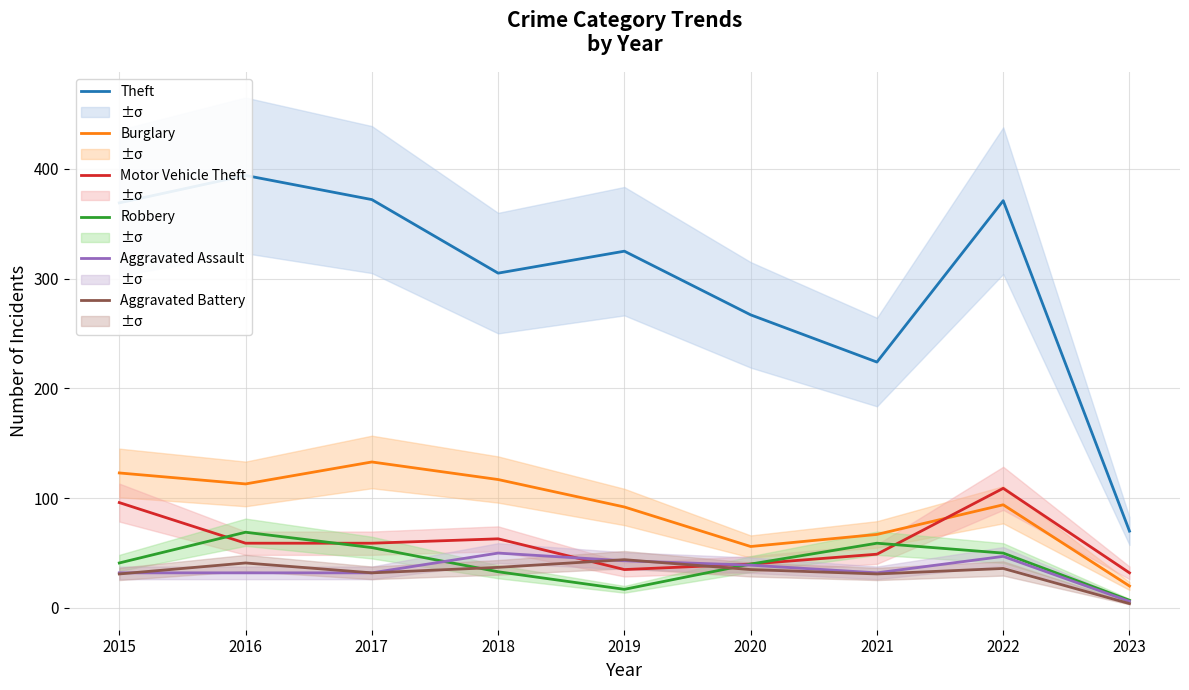

Reading left to right, transcribe all the data shown in this chart.

Theft: 2015=369	2016=394	2017=372	2018=305	2019=325	2020=267	2021=224	2022=371	2023=70
Burglary: 2015=123	2016=113	2017=133	2018=117	2019=92	2020=56	2021=67	2022=94	2023=20
Motor Vehicle Theft: 2015=96	2016=59	2017=59	2018=63	2019=35	2020=40	2021=49	2022=109	2023=32
Robbery: 2015=41	2016=69	2017=55	2018=33	2019=17	2020=40	2021=59	2022=50	2023=7
Aggravated Assault: 2015=32	2016=32	2017=32	2018=50	2019=43	2020=39	2021=32	2022=47	2023=6
Aggravated Battery: 2015=31	2016=41	2017=32	2018=37	2019=44	2020=35	2021=31	2022=36	2023=4